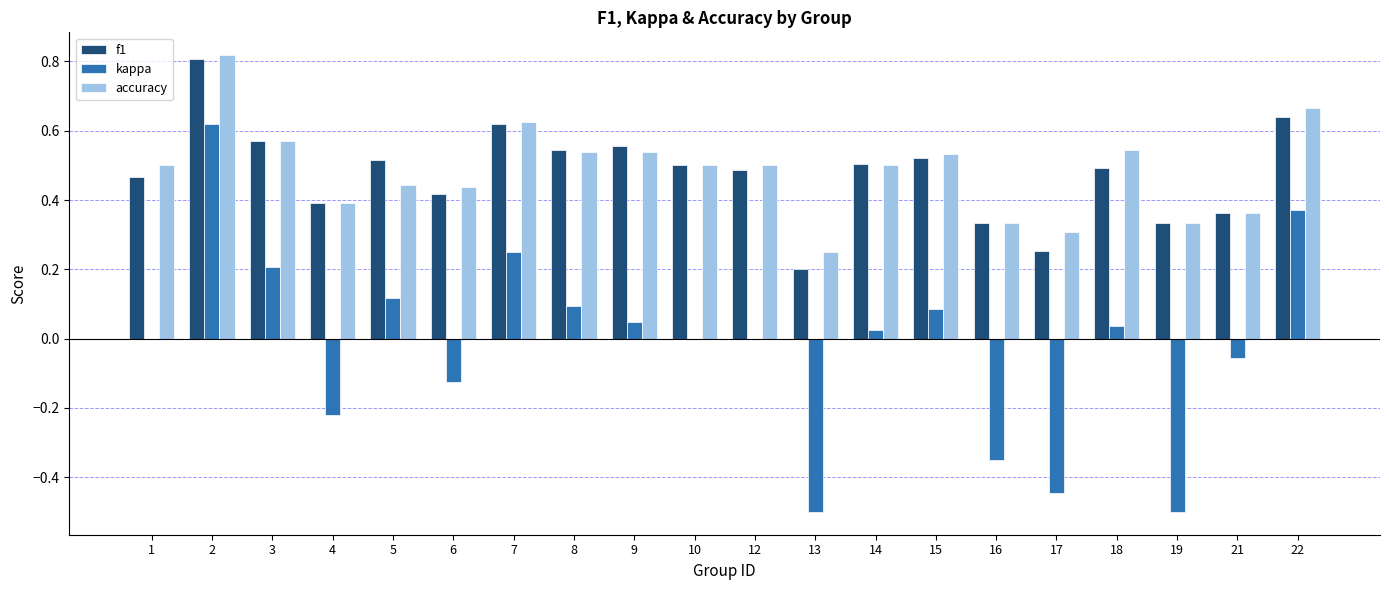

Which series changed the most between 17 and 21?

kappa